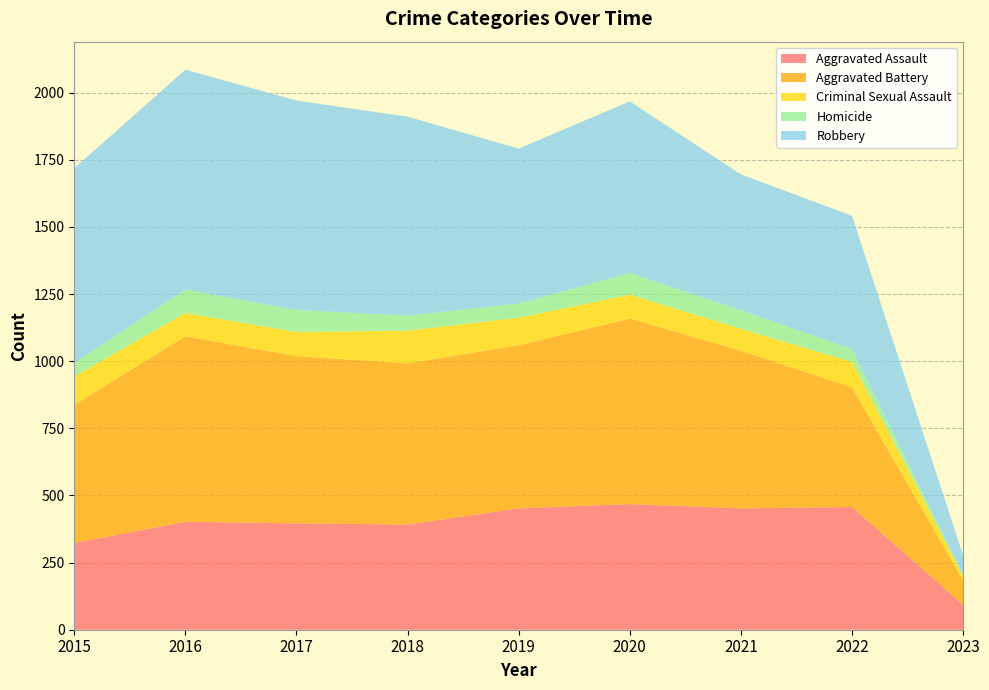

Reading left to right, list all the values displayed in this chart.

Aggravated Assault: 2015=323	2016=402	2017=396	2018=392	2019=452	2020=468	2021=452	2022=457	2023=93
Aggravated Battery: 2015=515	2016=691	2017=623	2018=600	2019=608	2020=691	2021=587	2022=446	2023=90
Criminal Sexual Assault: 2015=105	2016=87	2017=90	2018=122	2019=102	2020=89	2021=82	2022=94	2023=16
Homicide: 2015=50	2016=87	2017=82	2018=56	2019=53	2020=81	2021=69	2022=48	2023=5
Robbery: 2015=726	2016=819	2017=780	2018=741	2019=577	2020=639	2021=506	2022=497	2023=73